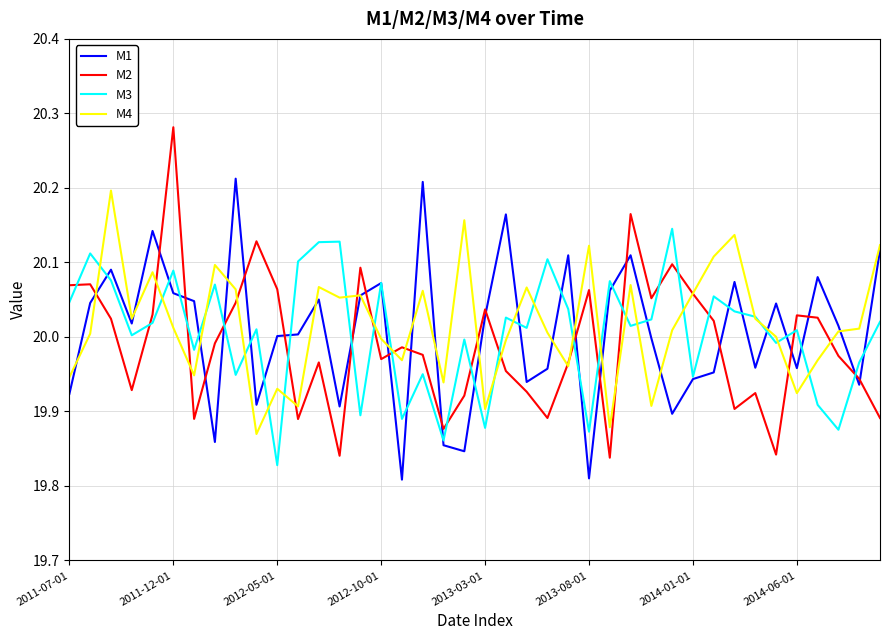

True or false: M2 and M3 intersect in this chart.

True